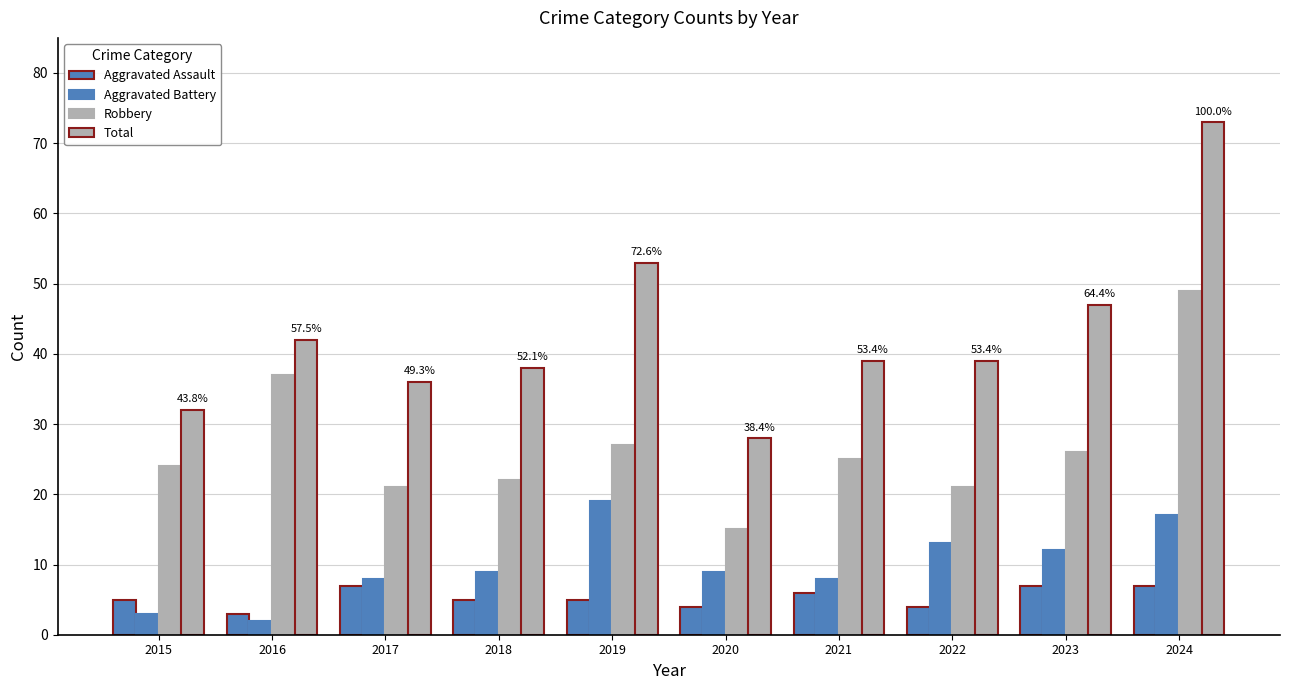

How many distinct data groups are displayed?

4